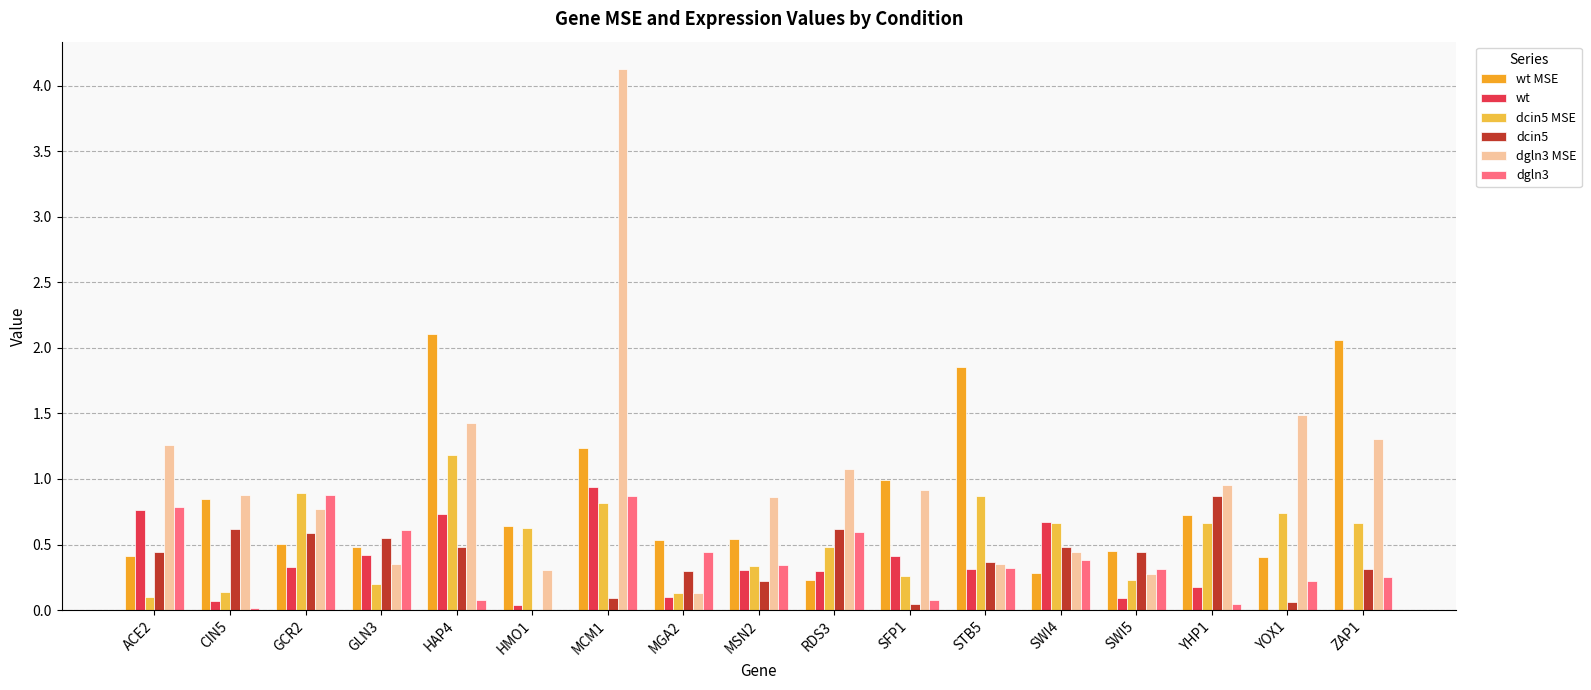

At which category is the sum across all series the highest?

MCM1